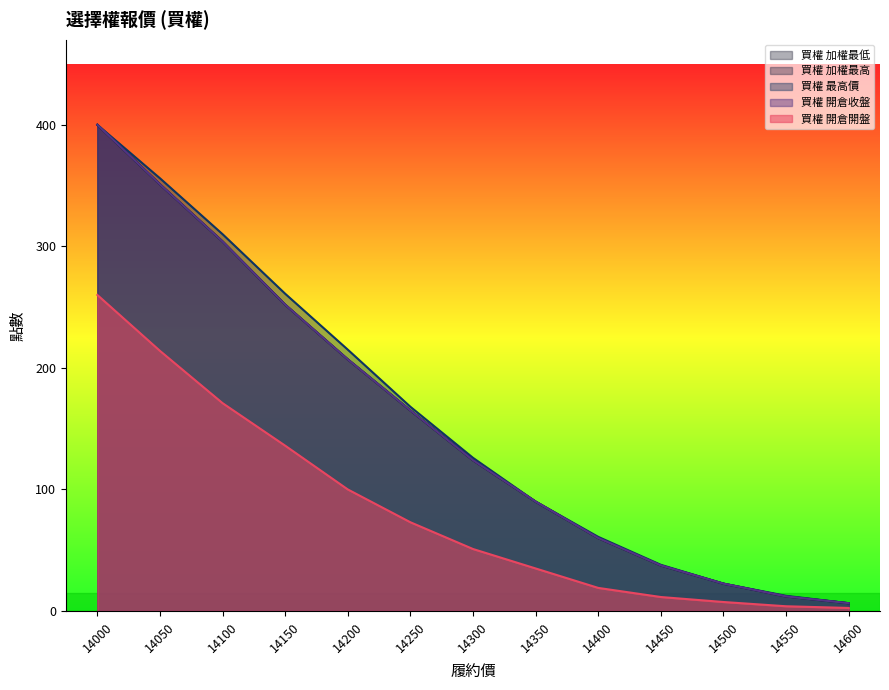

How many lines are shown in the chart?

5